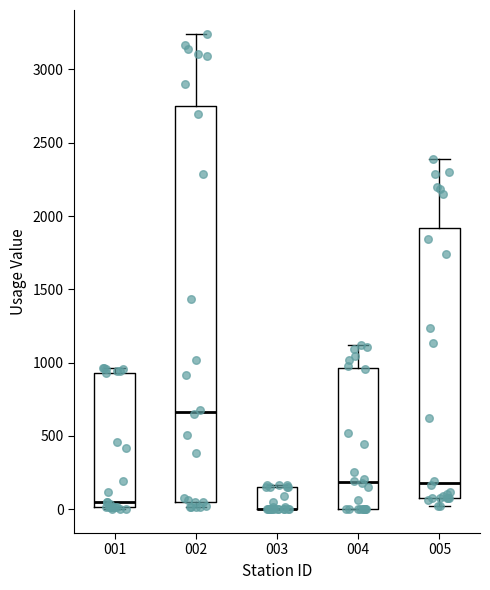

Which box is the tallest, from its lower edge to its upper edge?

002